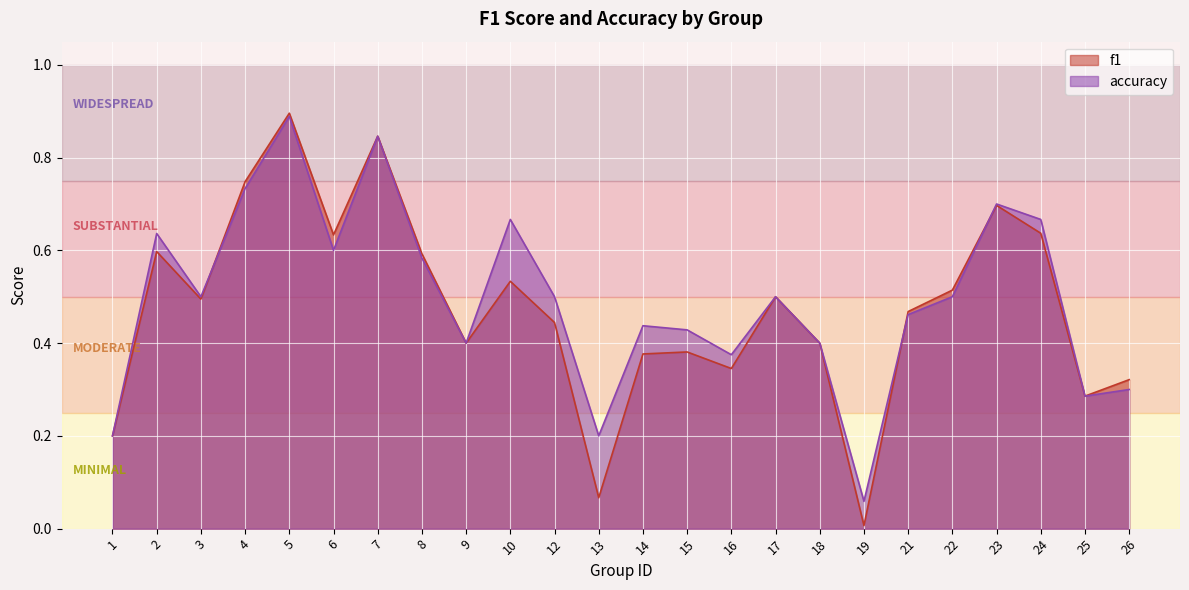

What is the highest value of the f1 series?

0.9